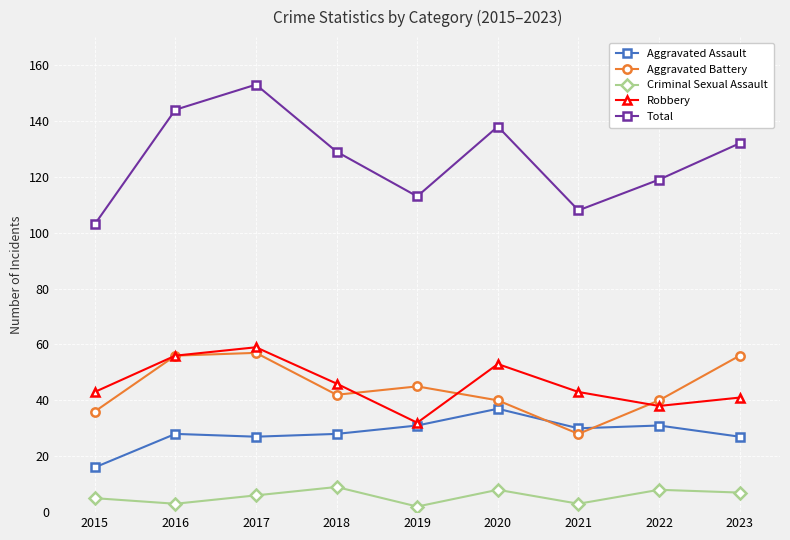

Reading right to left, what are all the values shown in this chart?

Aggravated Assault: 2023=27	2022=31	2021=30	2020=37	2019=31	2018=28	2017=27	2016=28	2015=16
Aggravated Battery: 2023=56	2022=40	2021=28	2020=40	2019=45	2018=42	2017=57	2016=56	2015=36
Criminal Sexual Assault: 2023=7	2022=8	2021=3	2020=8	2019=2	2018=9	2017=6	2016=3	2015=5
Robbery: 2023=41	2022=38	2021=43	2020=53	2019=32	2018=46	2017=59	2016=56	2015=43
Total: 2023=132	2022=119	2021=108	2020=138	2019=113	2018=129	2017=153	2016=144	2015=103